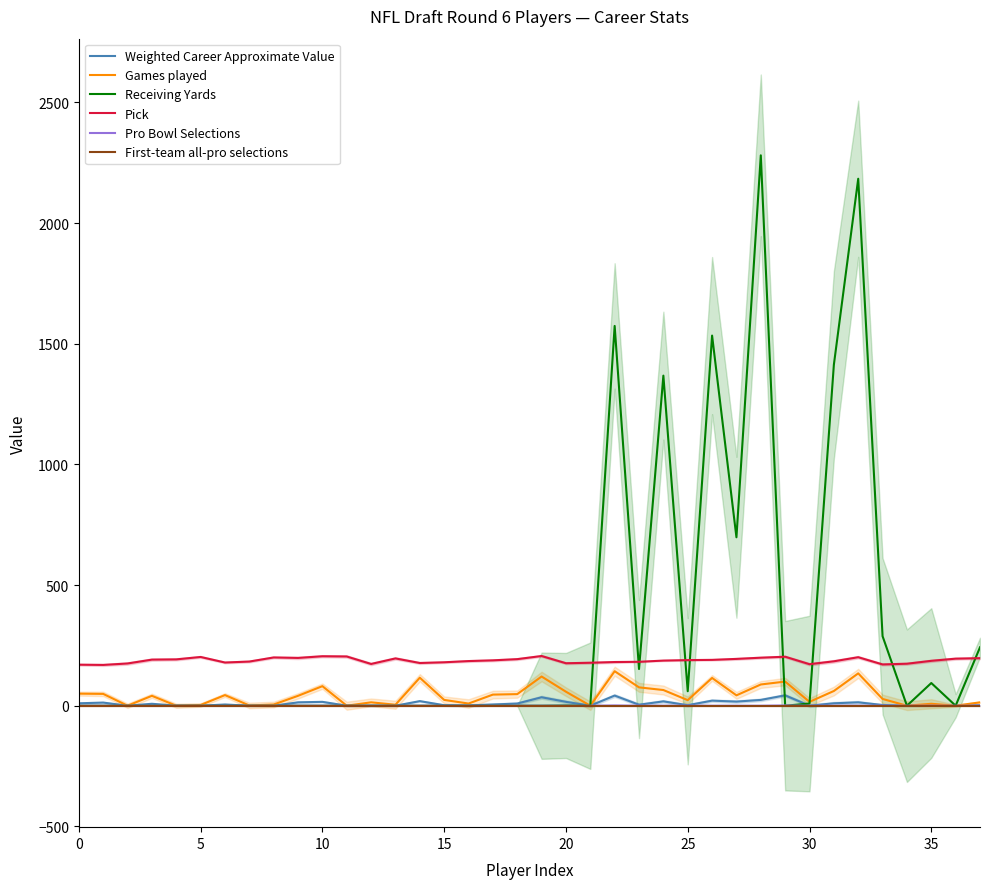

Count the number of data series in this chart.

6